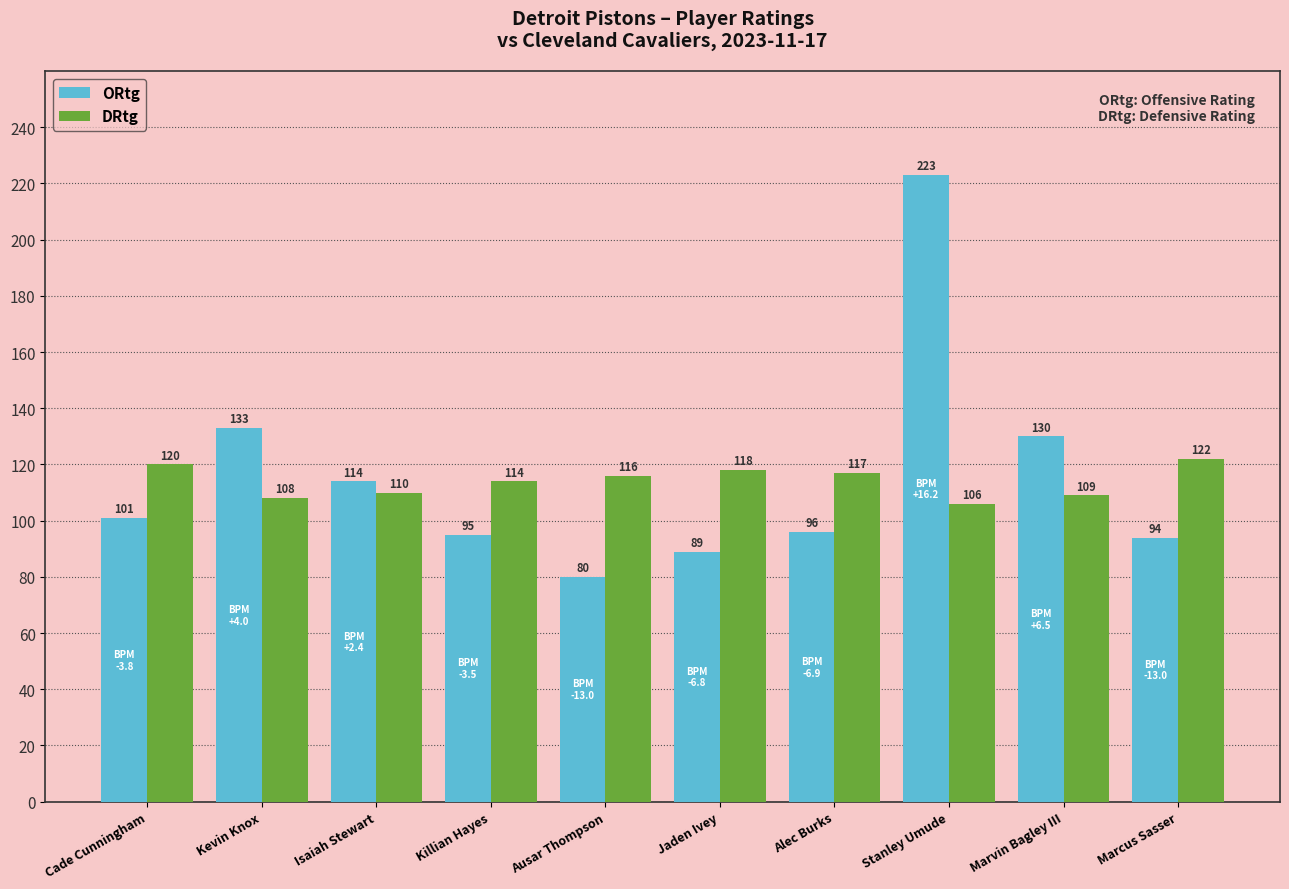

Reading left to right, list all the values displayed in this chart.

ORtg: Cade Cunningham=101	Kevin Knox=133	Isaiah Stewart=114	Killian Hayes=95	Ausar Thompson=80	Jaden Ivey=89	Alec Burks=96	Stanley Umude=223	Marvin Bagley III=130	Marcus Sasser=94
DRtg: Cade Cunningham=120	Kevin Knox=108	Isaiah Stewart=110	Killian Hayes=114	Ausar Thompson=116	Jaden Ivey=118	Alec Burks=117	Stanley Umude=106	Marvin Bagley III=109	Marcus Sasser=122